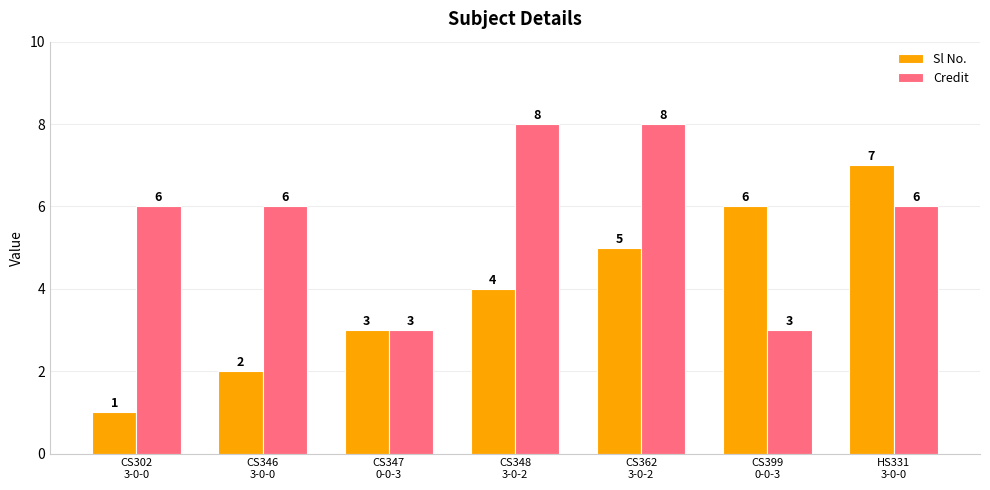

What is the average value of the Sl No. series?

4